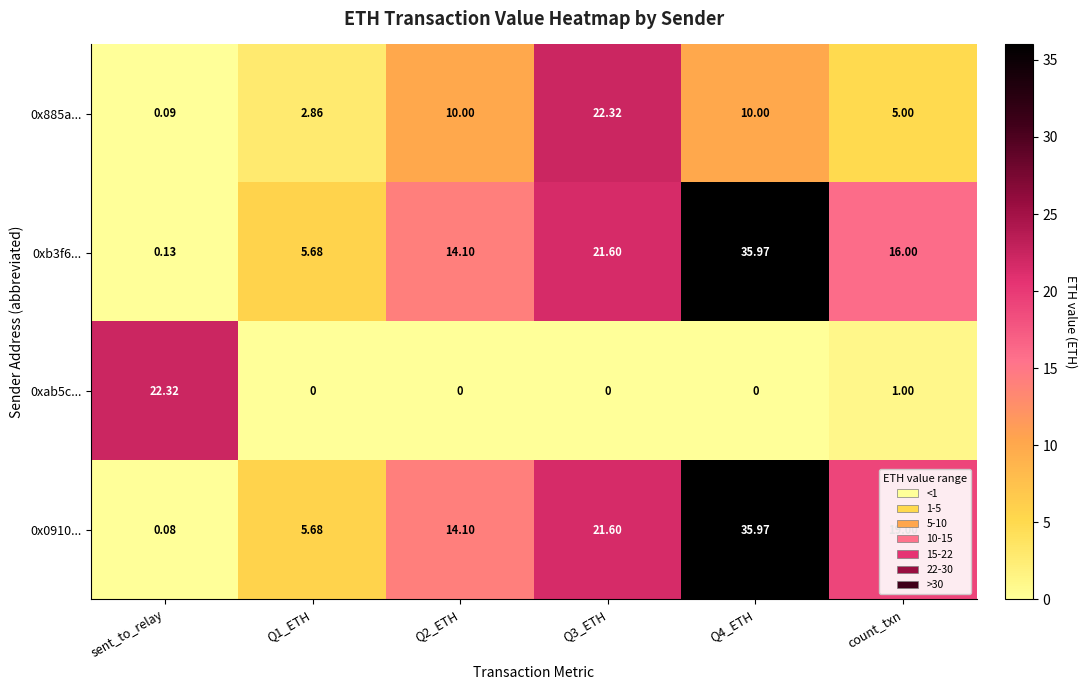

Is the value of 0xab5c... at sent_to_relay greater than the value of 0x885a... at Q4_ETH?

Yes